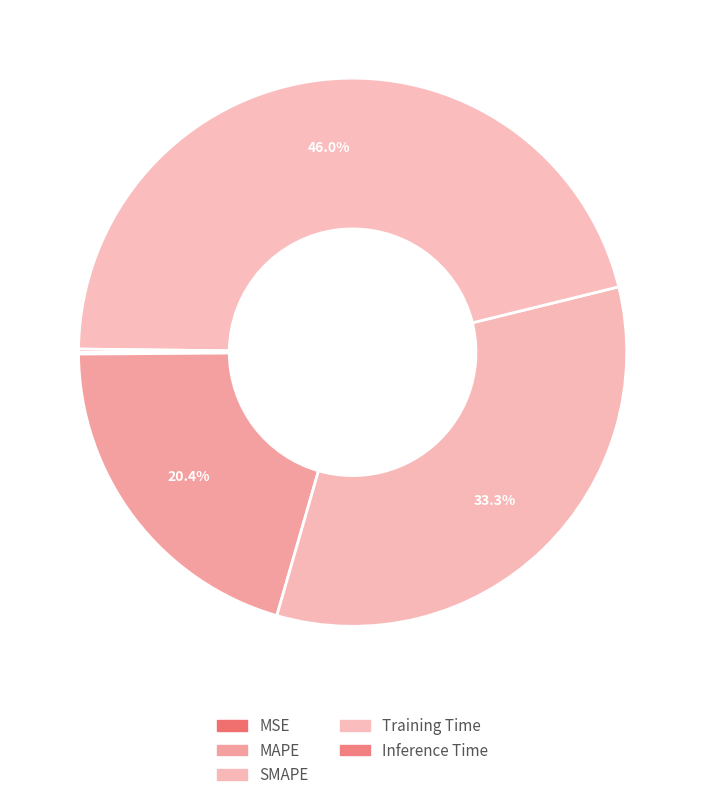

Rank the categories by value from highest to lowest.

Training Time, SMAPE, MAPE, Inference Time, MSE